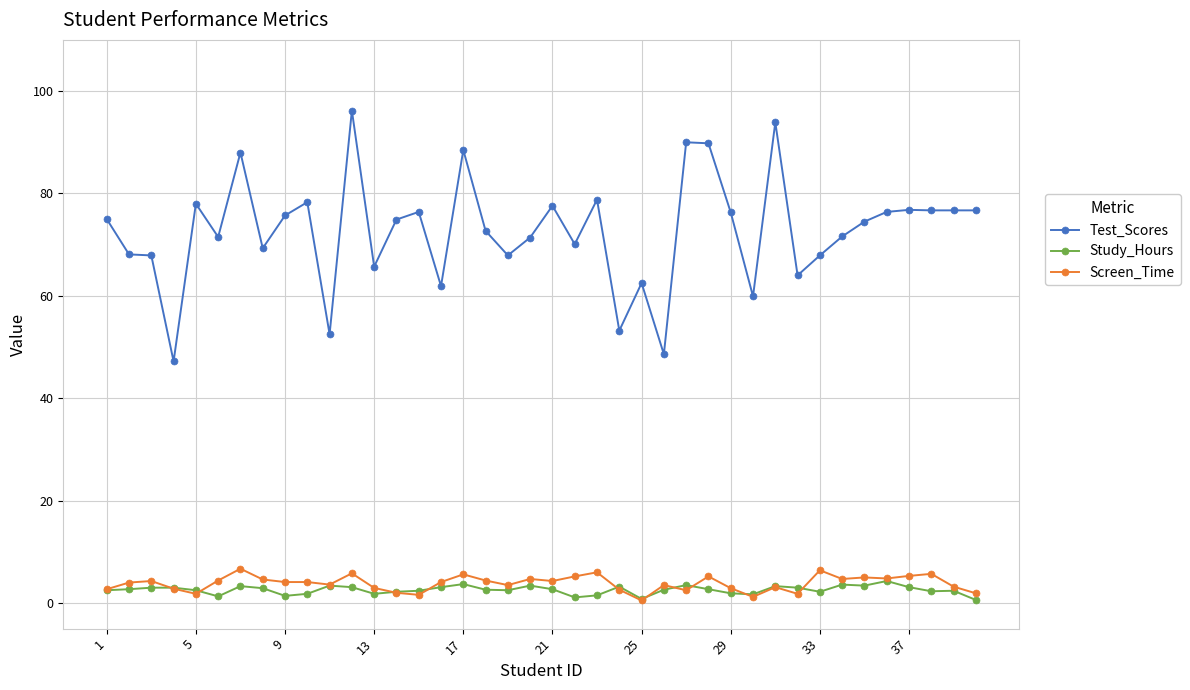

What is the maximum value shown in the chart?

96.2